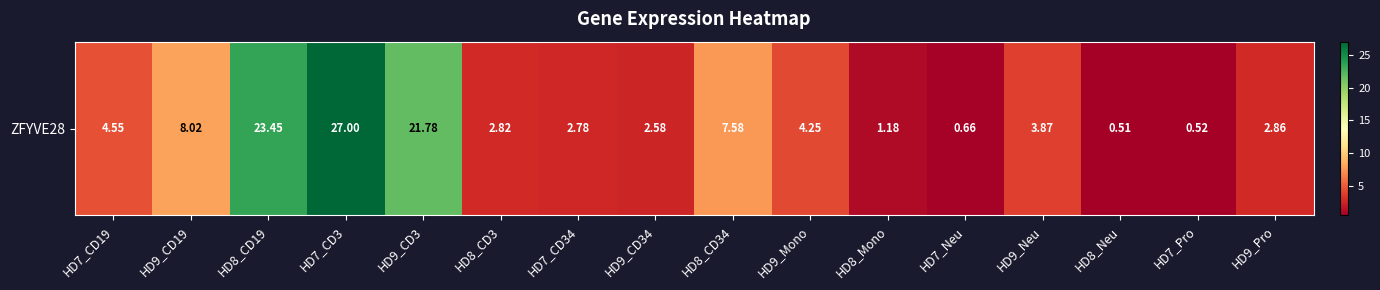

Count the number of data series in this chart.

1